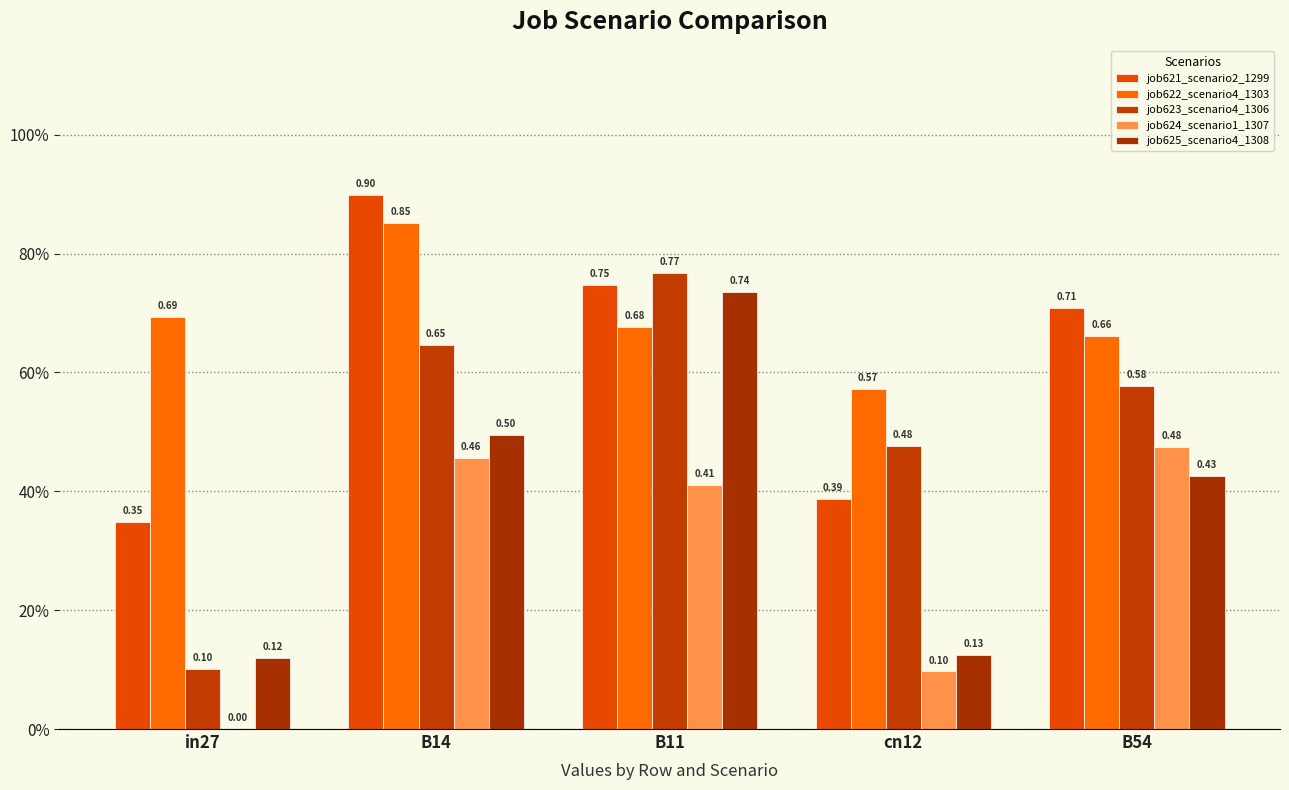

The job621_scenario2_1299 series shows 1.0 at B11. True or false?

False